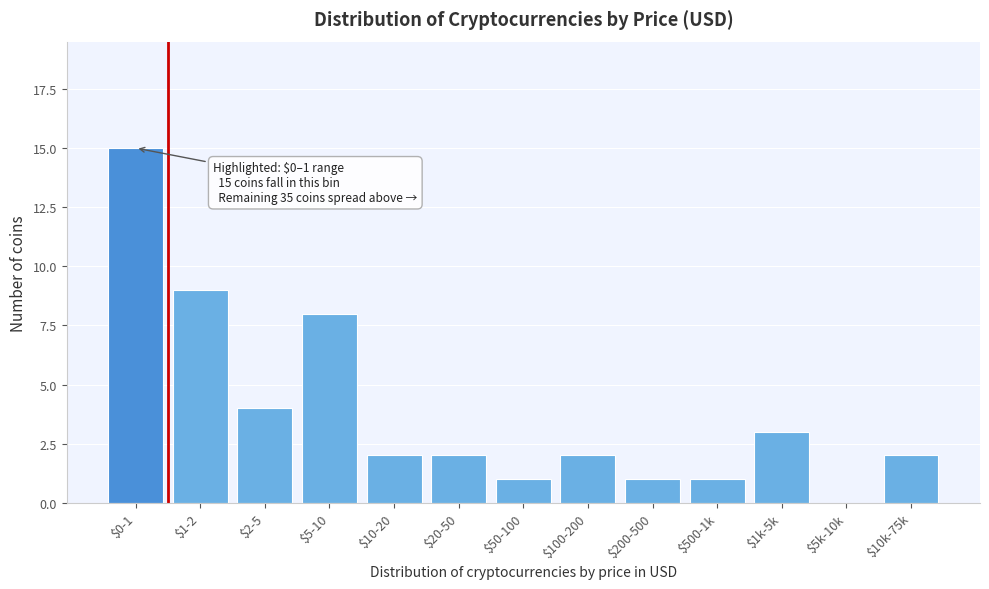

At which label is the value closest to 7?

$5-10